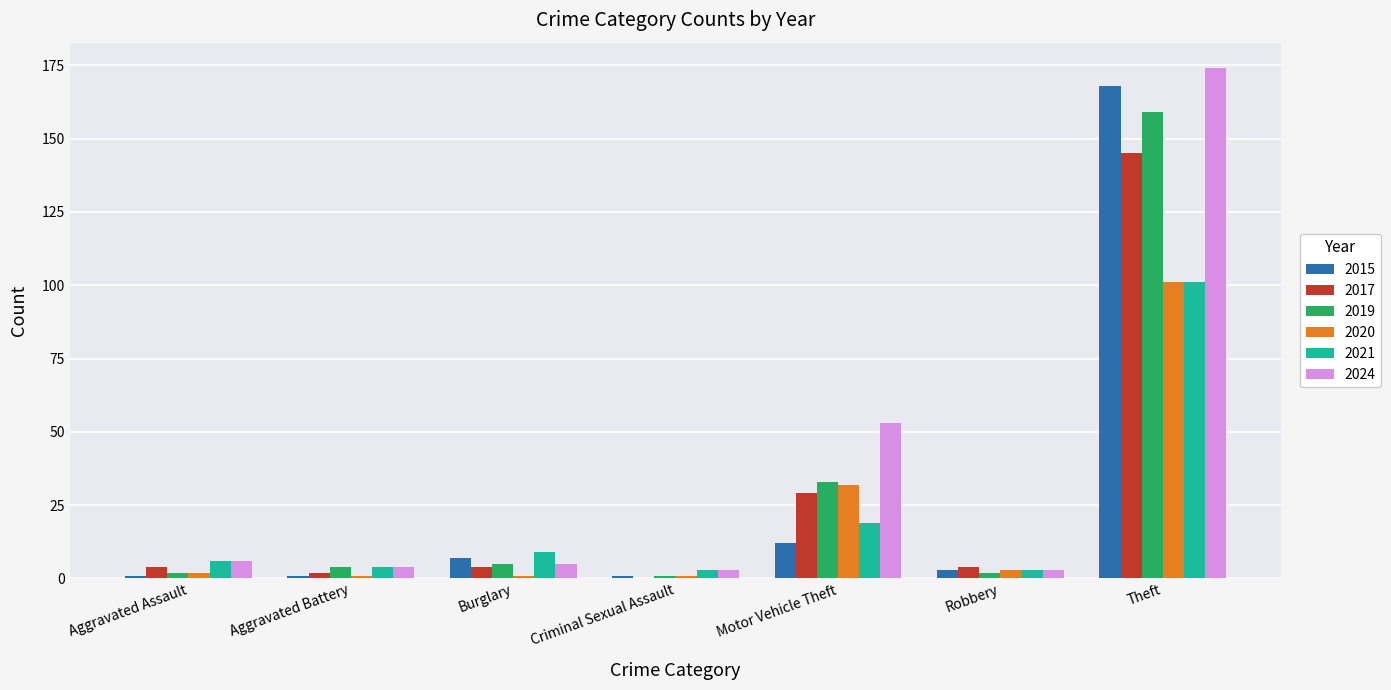

At which category is the sum across all series the highest?

Theft